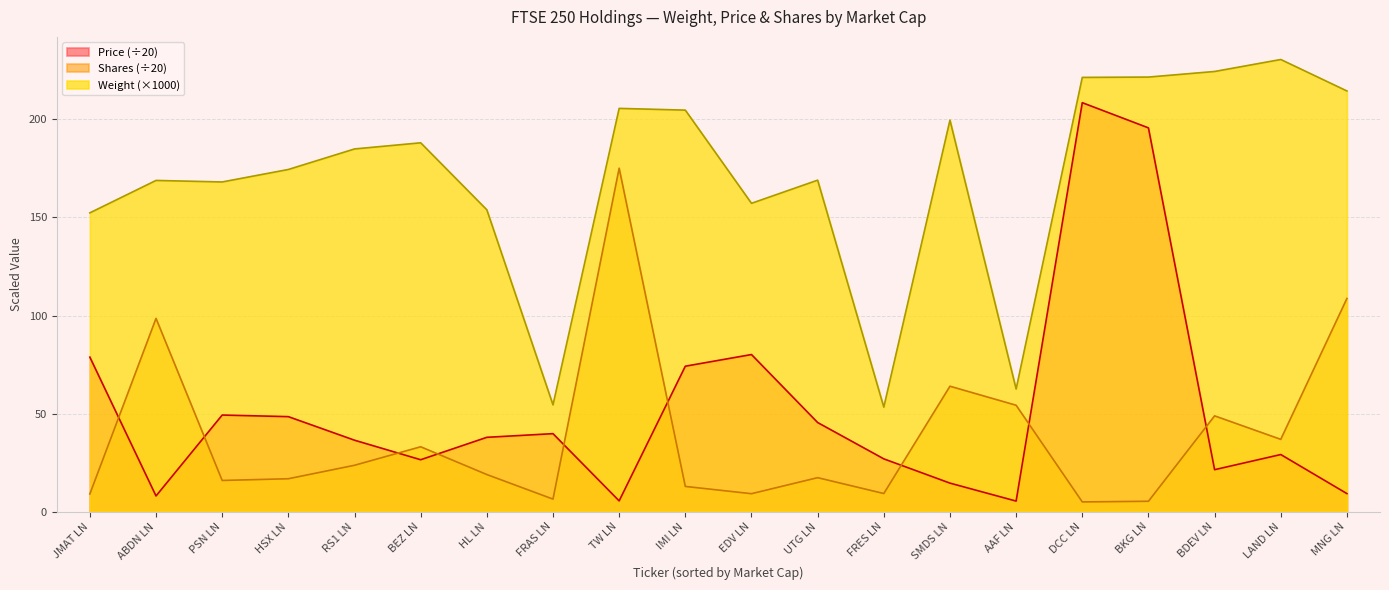

How many lines are shown in the chart?

3